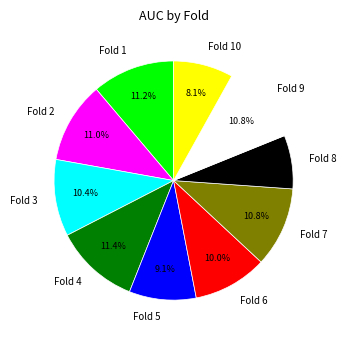

Does Fold 5 account for over 50% of the chart?

No